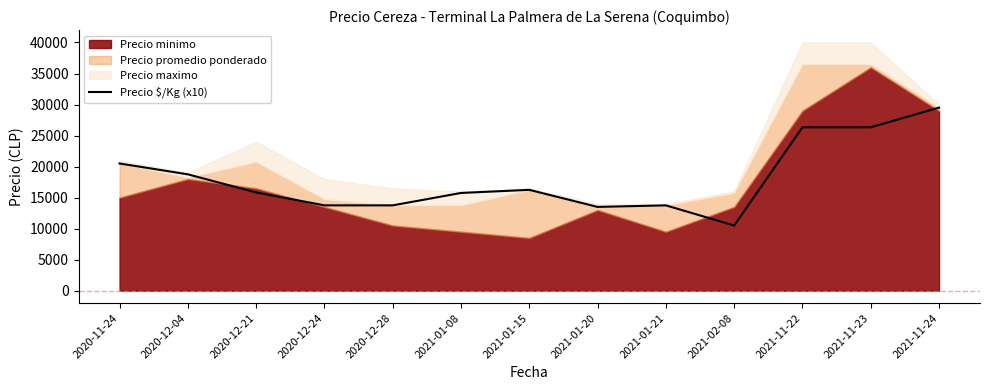

What is the value of the 4th point from the left?

13750